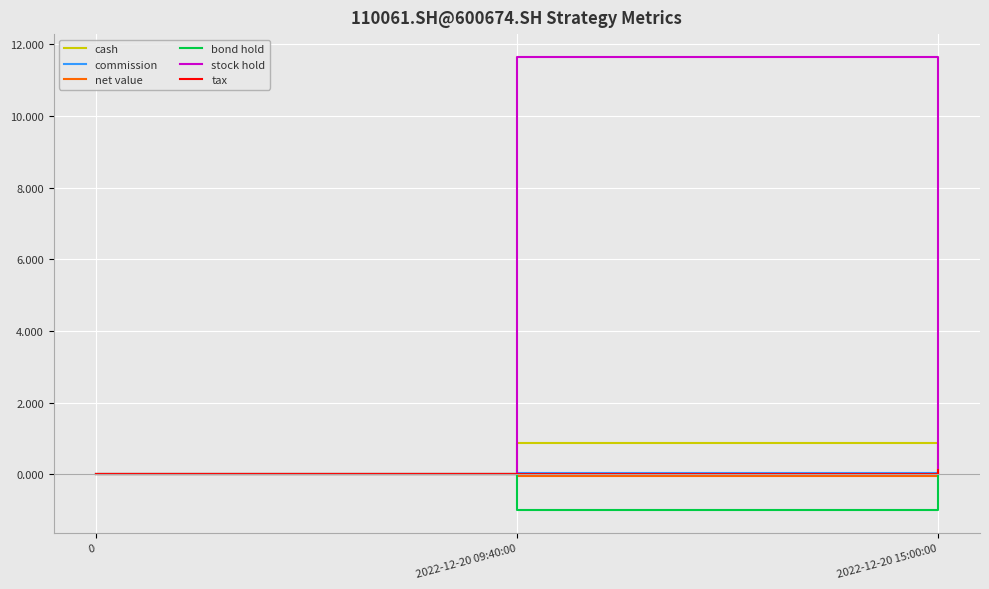

Which category has the highest value in the net value series?

2022-12-20 15:00:00